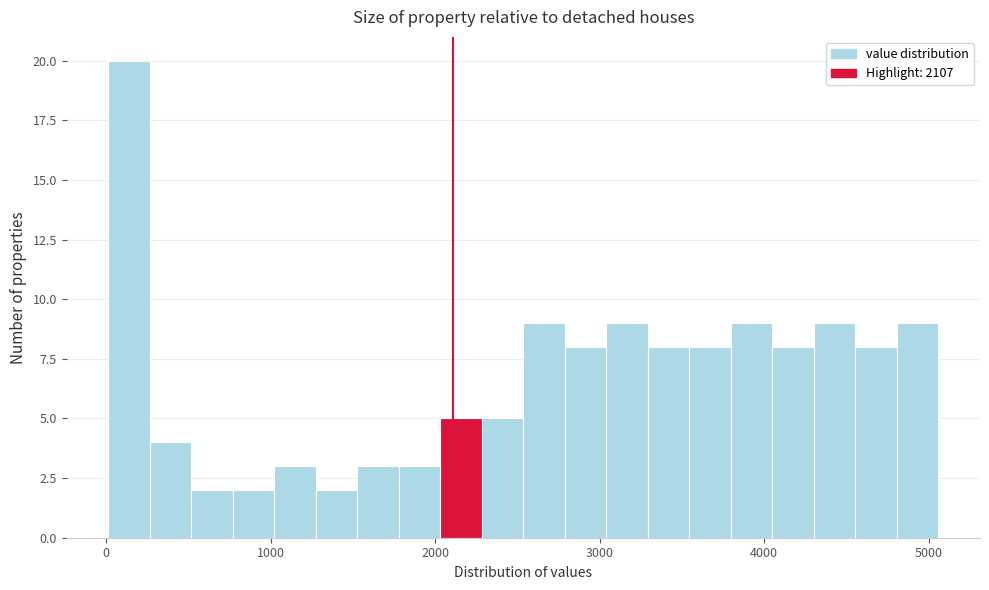

Around what value on the x-axis is the tallest bar? Give the approximate position of its centre, as read against the axis.

100